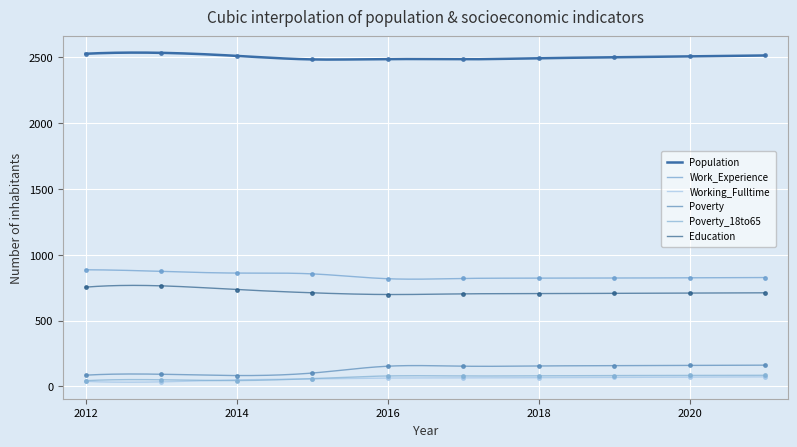

Reading right to left, what are all the values shown in this chart?

Population: 2021=2515	2020=2508	2019=2501	2018=2494	2017=2486	2016=2488	2015=2485	2014=2512	2013=2535	2012=2528
Work_Experience: 2021=827	2020=825	2019=823	2018=822	2017=820	2016=818	2015=855	2014=861	2013=874	2012=886
Working_Fulltime: 2021=72	2020=70	2019=68	2018=66	2017=64	2016=63	2015=56	2014=49	2013=34	2012=38
Poverty: 2021=161	2020=159	2019=157	2018=155	2017=153	2016=153	2015=101	2014=82	2013=92	2012=85
Poverty_18to65: 2021=84	2020=83	2019=82	2018=80	2017=79	2016=79	2015=59	2014=44	2013=50	2012=43
Education: 2021=711	2020=709	2019=707	2018=705	2017=703	2016=698	2015=711	2014=736	2013=764	2012=754